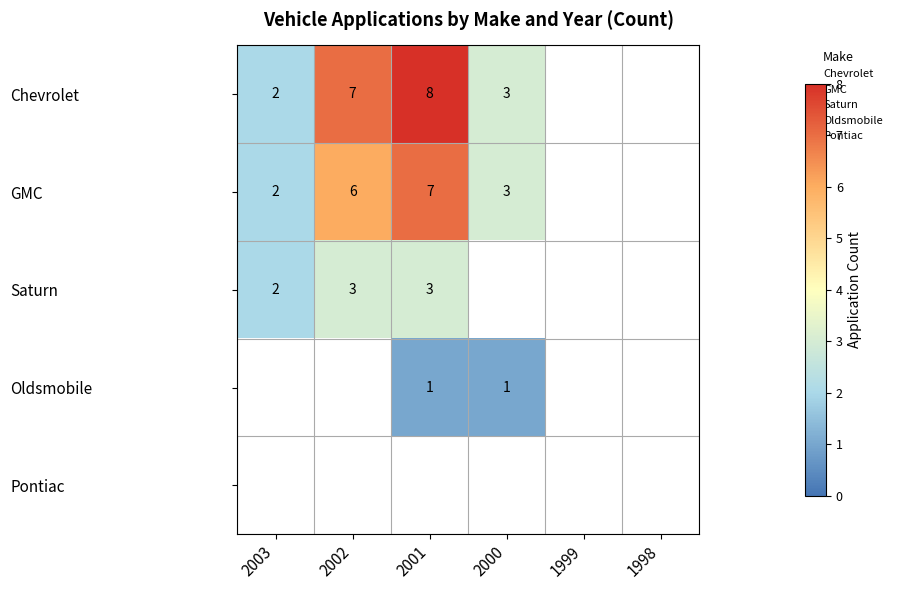

True or false: Saturn has a value of 3 at 2001.

True